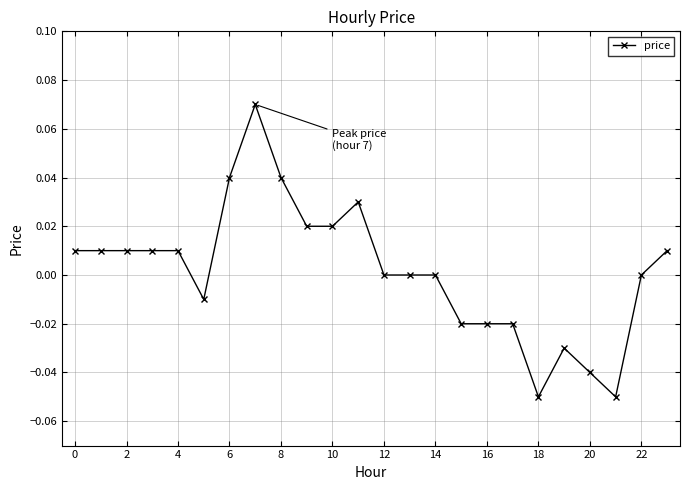

True or false: there are more than 2 points higher than both neighbors.

True